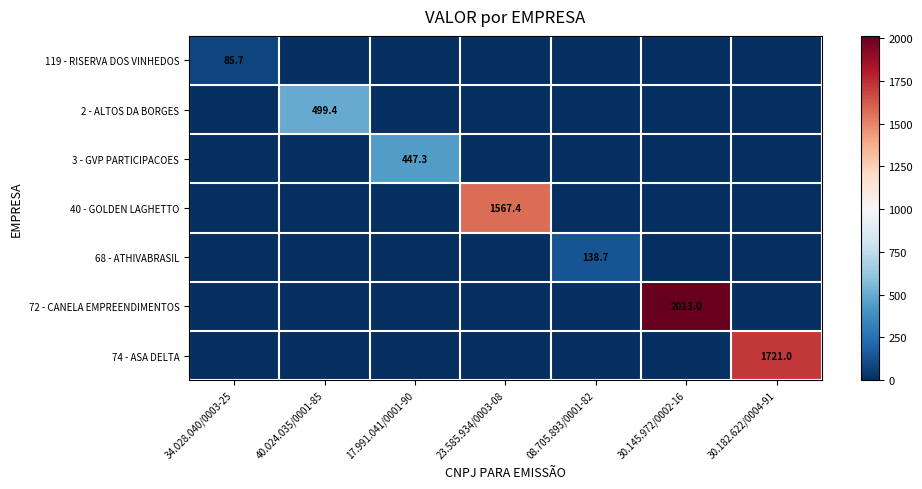

What is the total value across all series at 08.705.893/0001-82?

138.7